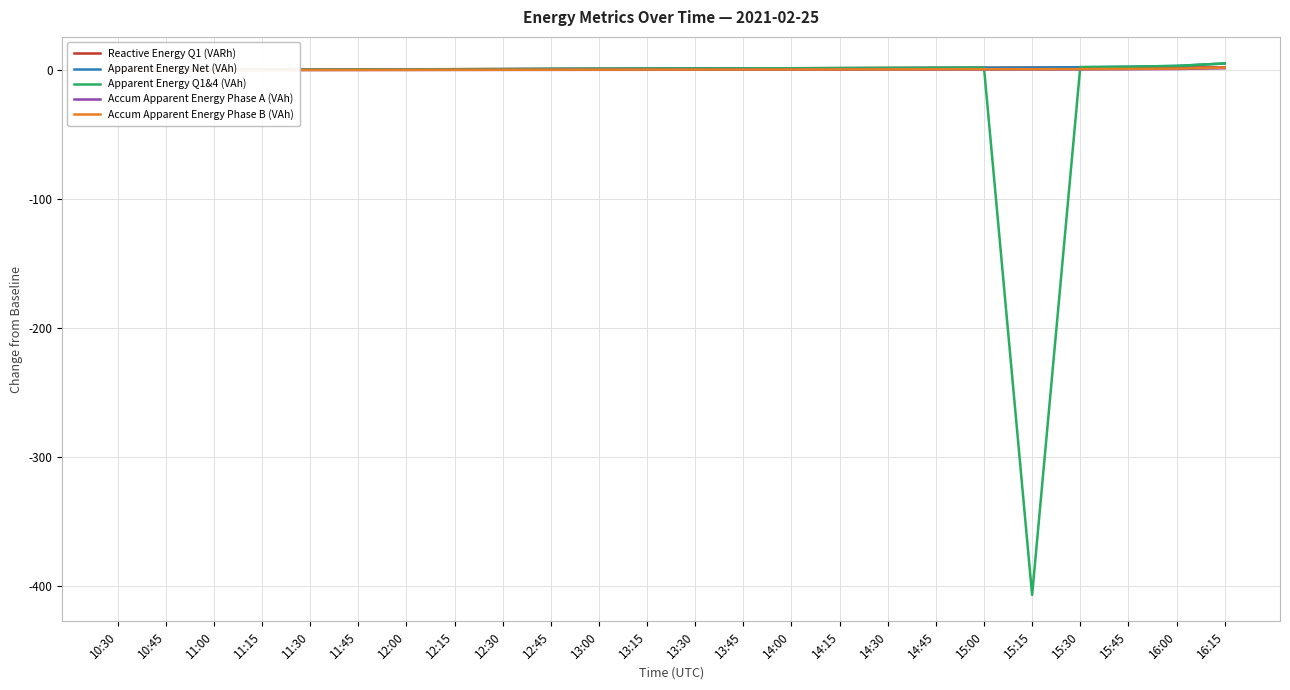

Is the value of Accum Apparent Energy Phase B (VAh) at 13:15 greater than the value of Apparent Energy Q1&4 (VAh) at 15:45?

No